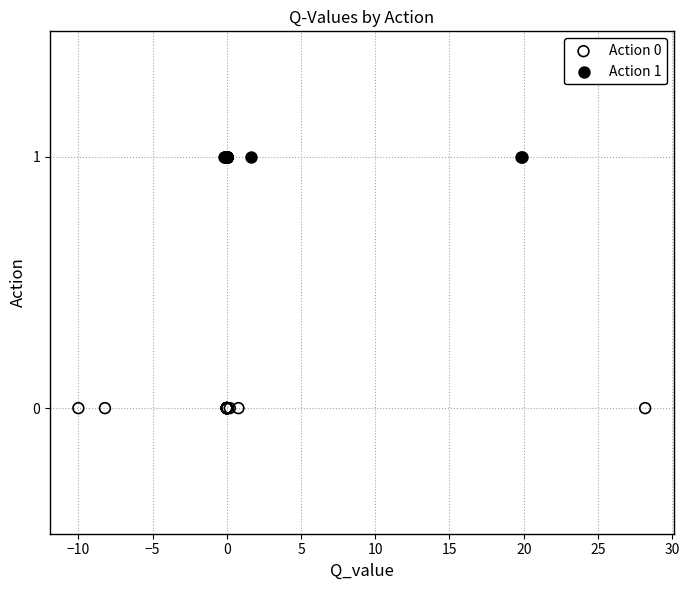

Which series contains the lowest Y value?

Action 0